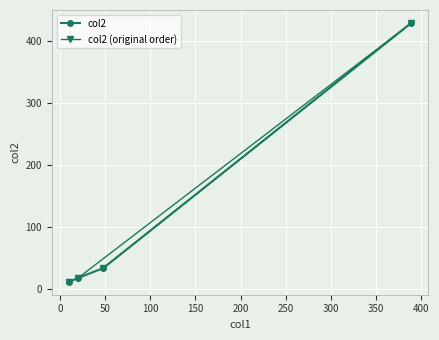

True or false: col2 has more than 0 interior local peaks.

False